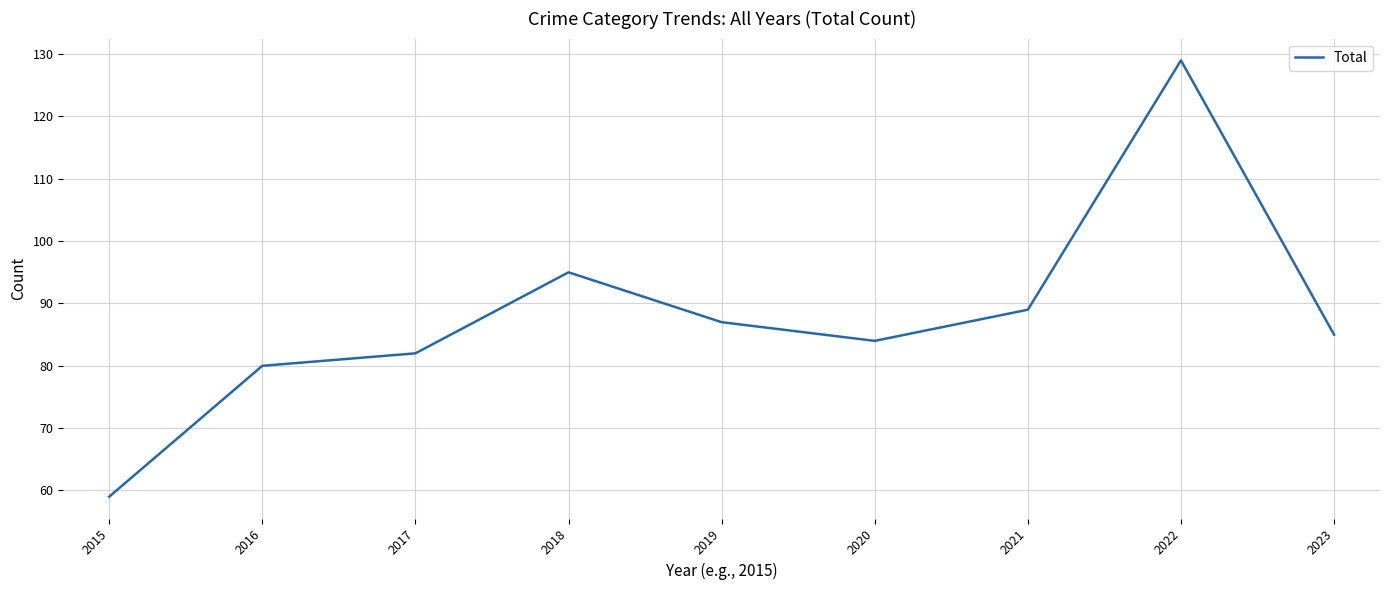

Reading left to right, what are all the values shown in this chart?

59	80	82	95	87	84	89	129	85